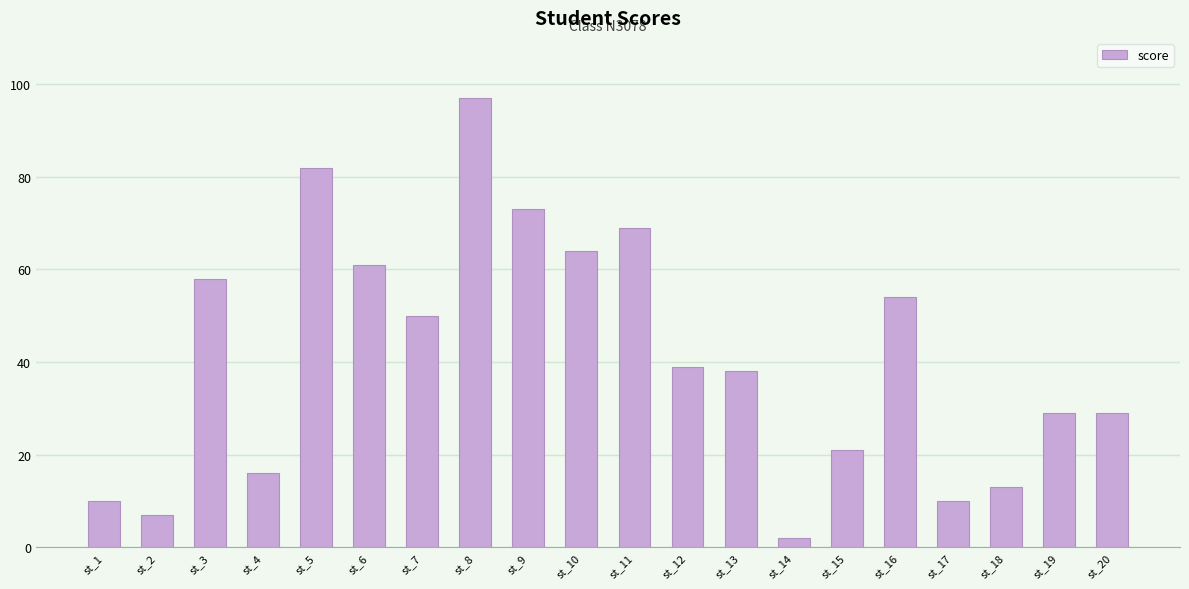

What is the average value?

41